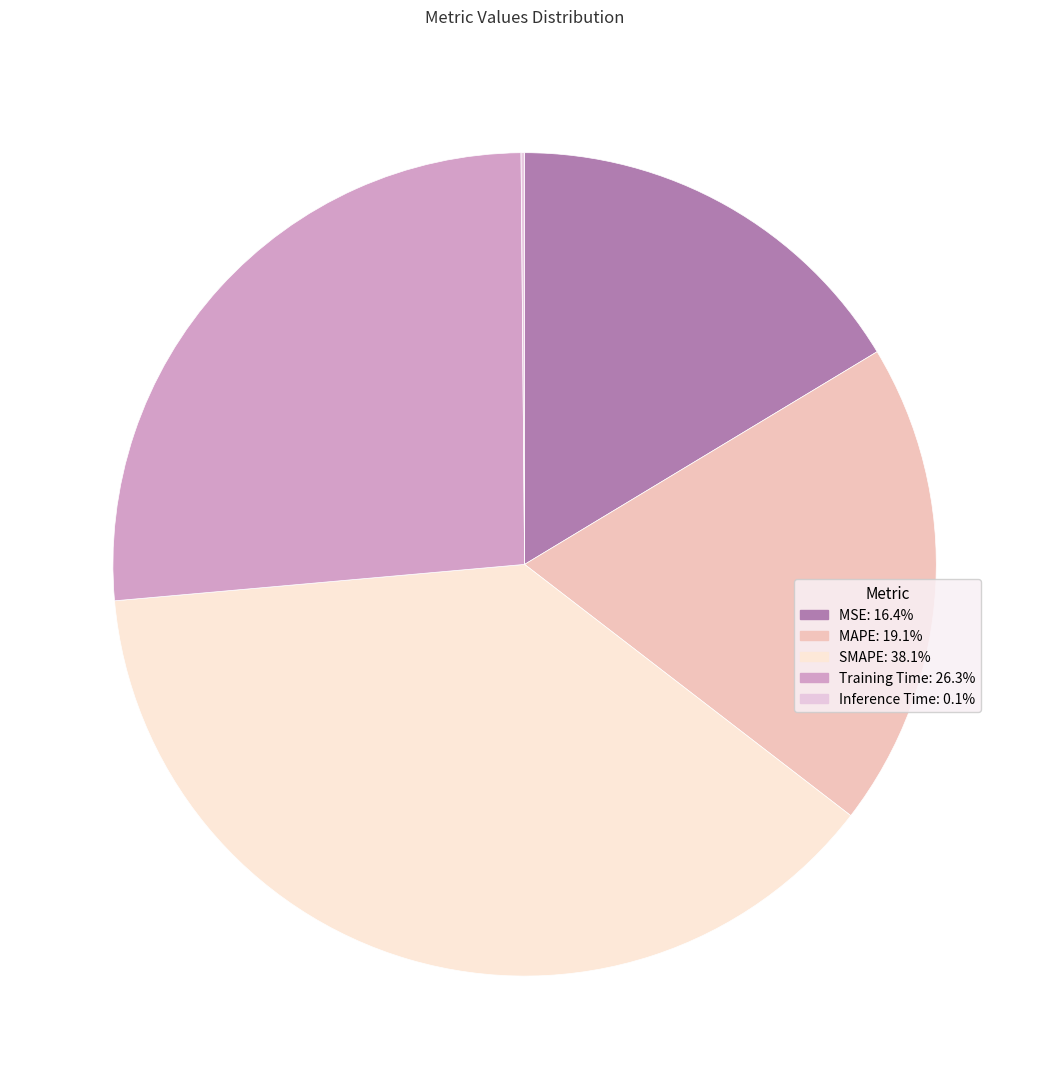

Which has a higher value, SMAPE or MAPE?

SMAPE